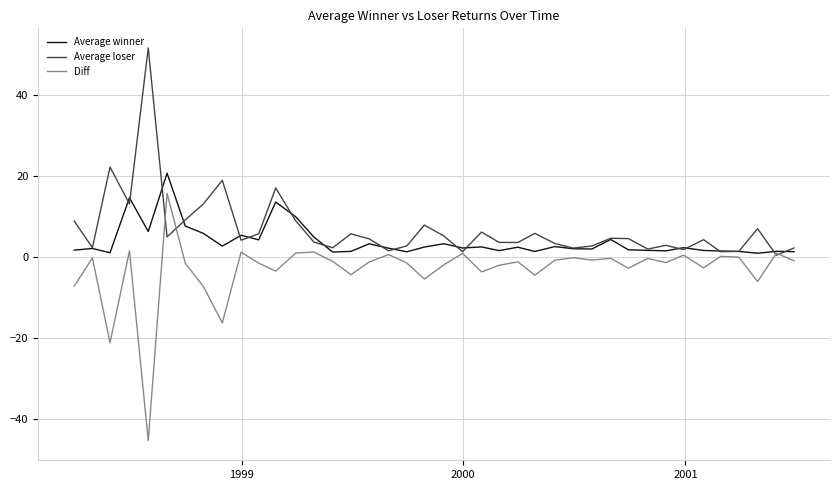

Rank the series by their average value, from highest to lowest.

Average loser, Average winner, Diff